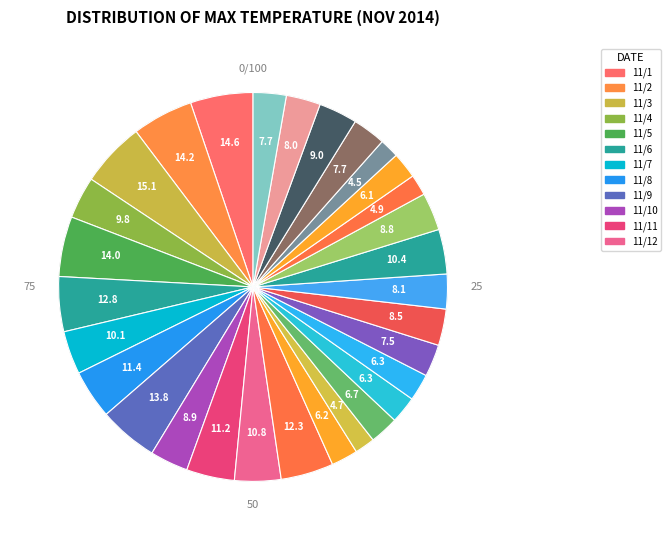

What percentage is the 11/10 slice, to the nearest percent?

3%